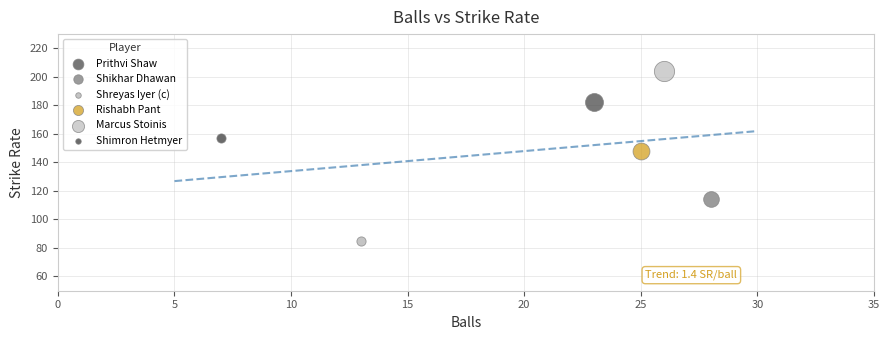

Which series reaches the maximum Y coordinate?

Marcus Stoinis